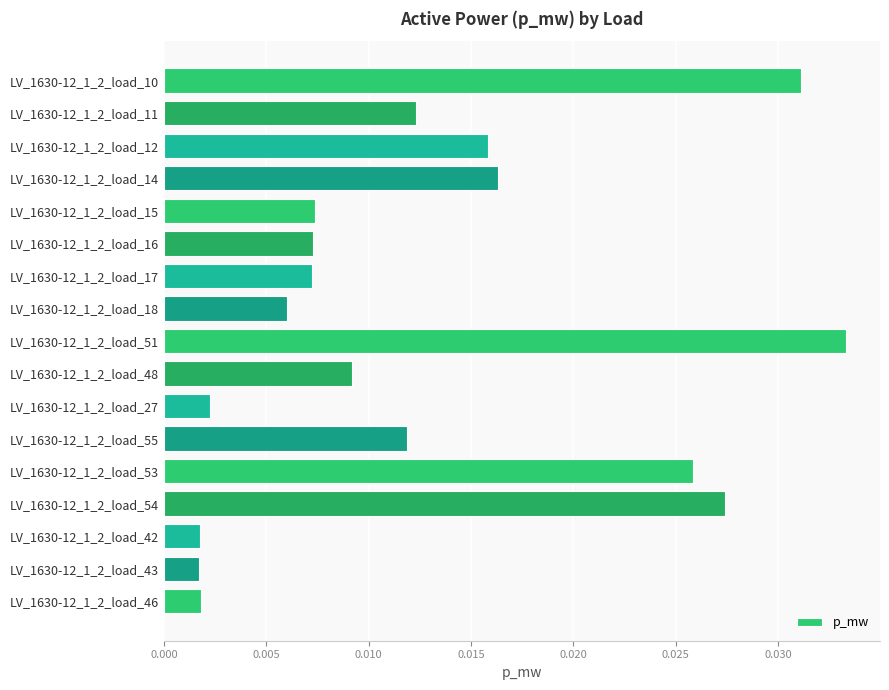

Between LV_1630-12_1_2_load_53 and LV_1630-12_1_2_load_14, which is larger?

LV_1630-12_1_2_load_53